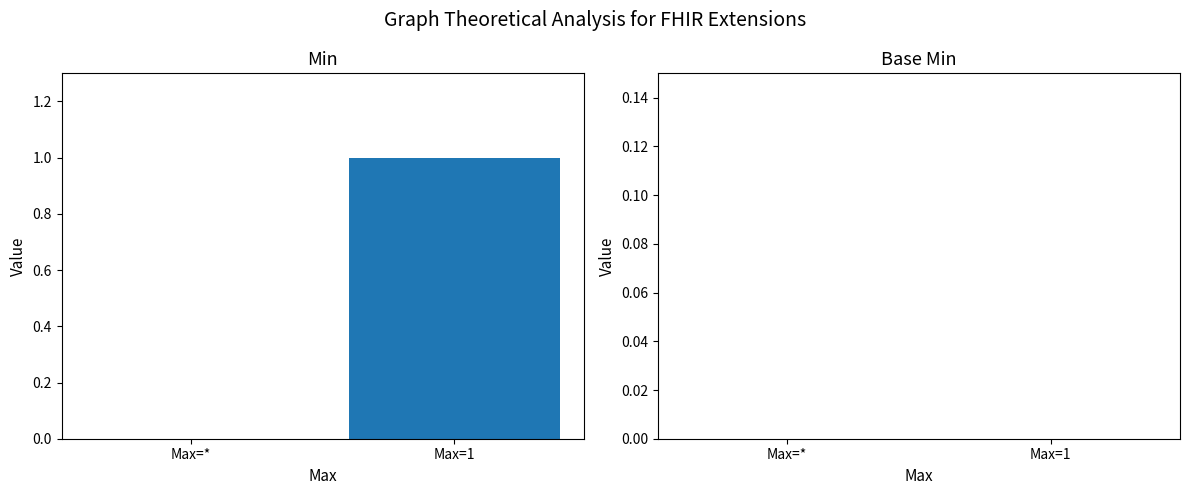

Reading left to right, what are all the values shown in this chart?

Max=*=0	Max=1=1